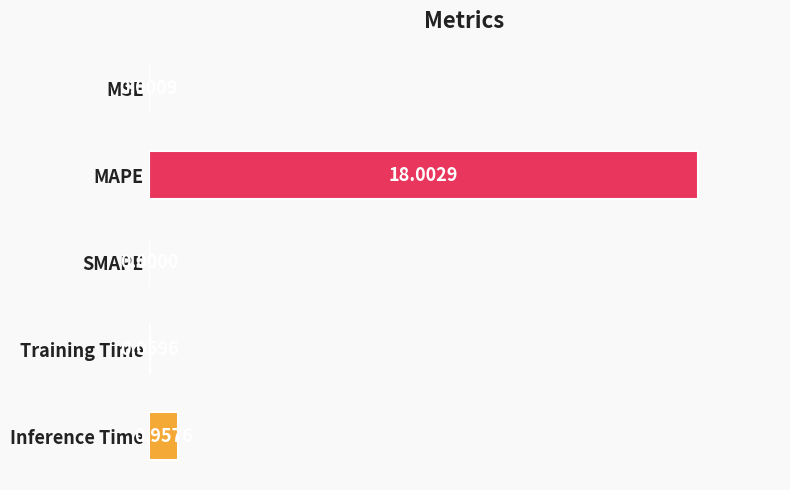

Where is the data nearest to the value 9?

Inference Time